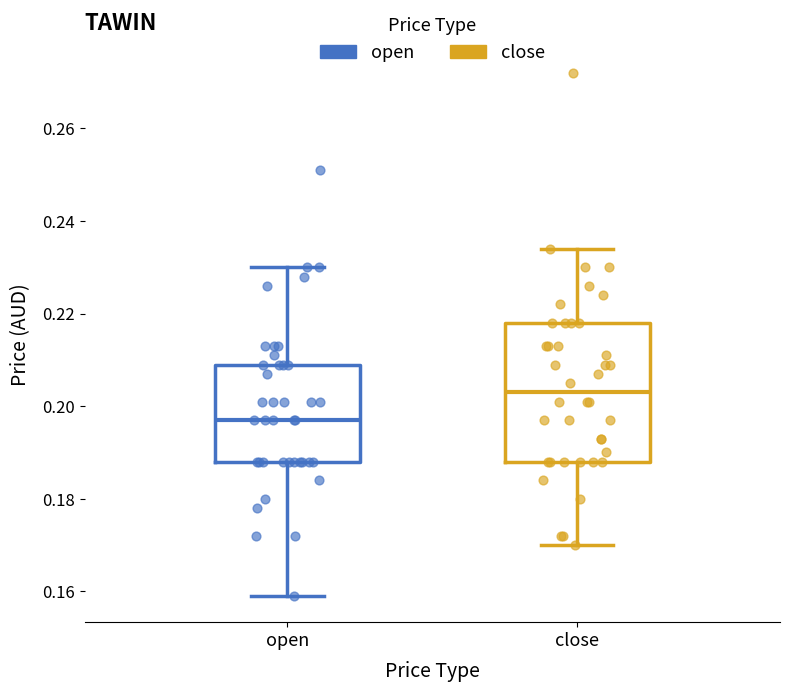

Reading left to right, read every box against the y-axis: the position of its median line, the range the box covers, and the ends of its whiskers. The values are not printed on the chart, so give them approximately, as read against the axis.

open: median 0.198, box 0.188 to 0.210, whiskers 0.160 to 0.230
close: median 0.204, box 0.188 to 0.218, whiskers 0.170 to 0.234